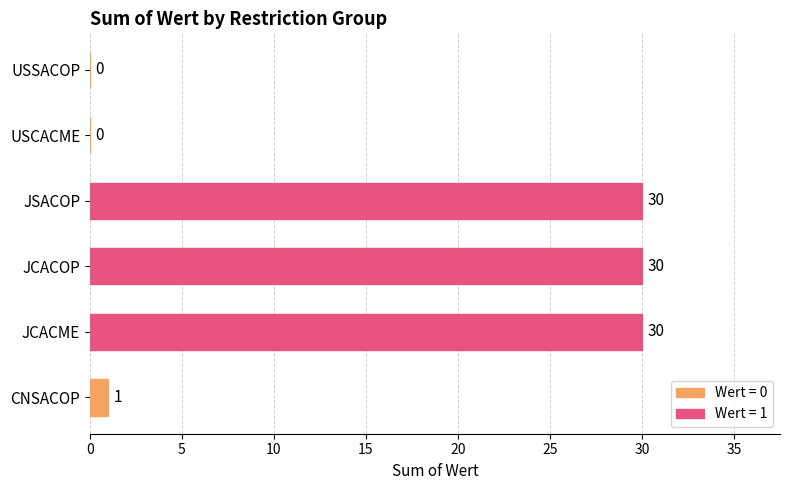

Is it true that the value at JSACOP is 30?

True